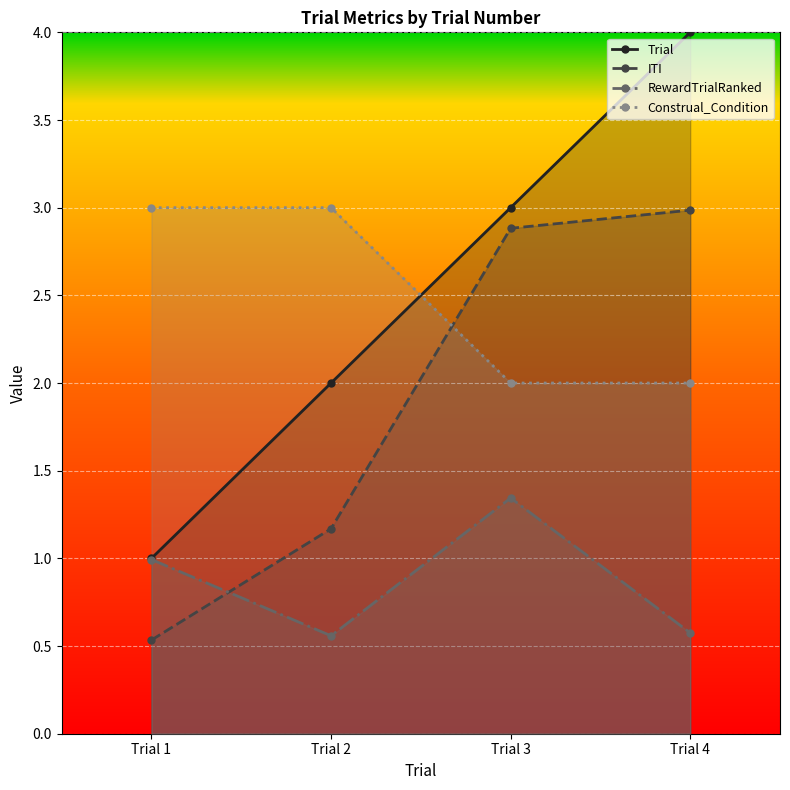

In RewardTrialRanked, how many points are lower than both neighbors (excluding endpoints)?

1